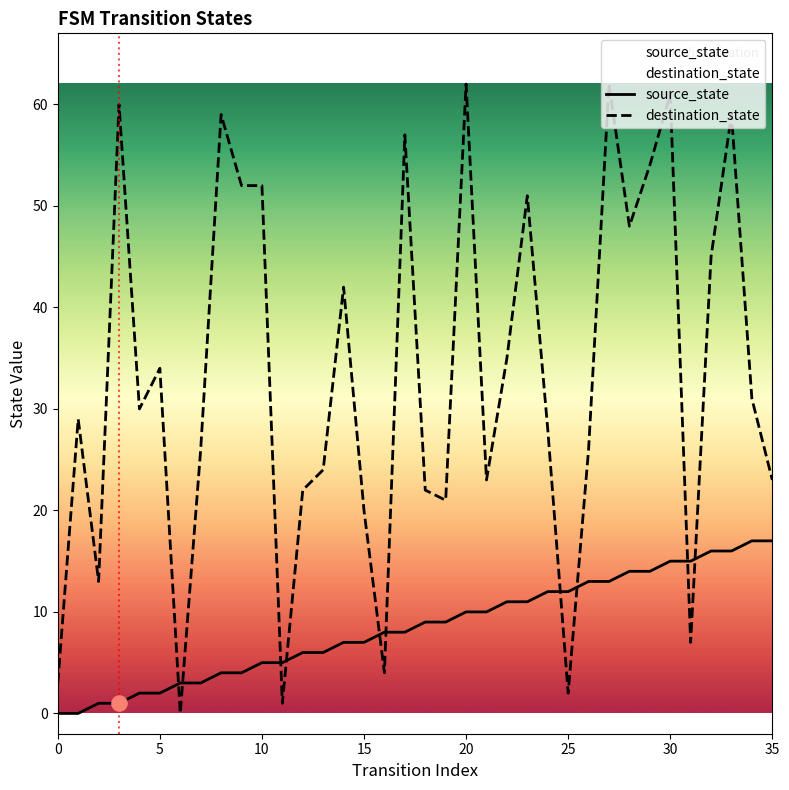

What is the total value across all series at 20?

72